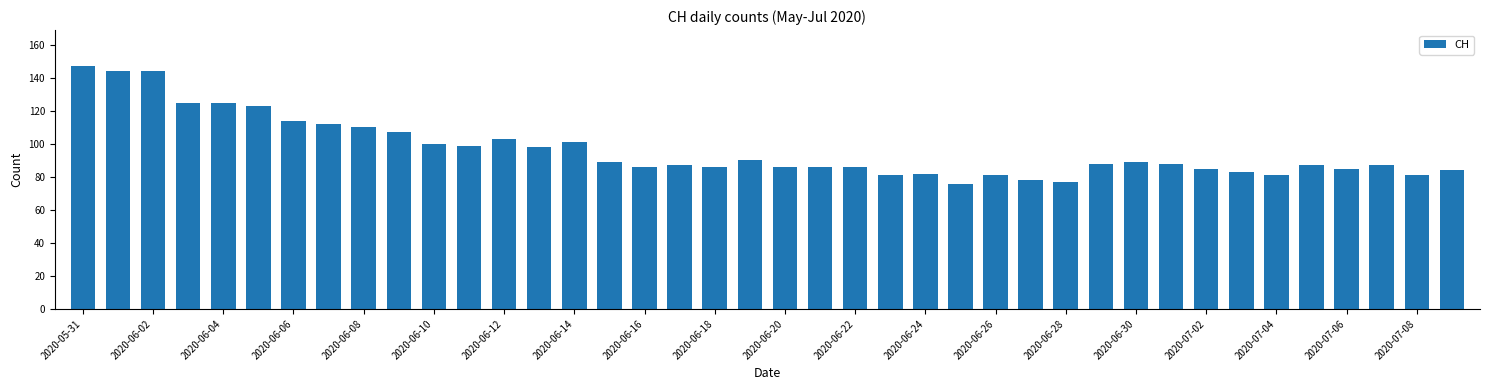

What is the smallest value displayed?

76